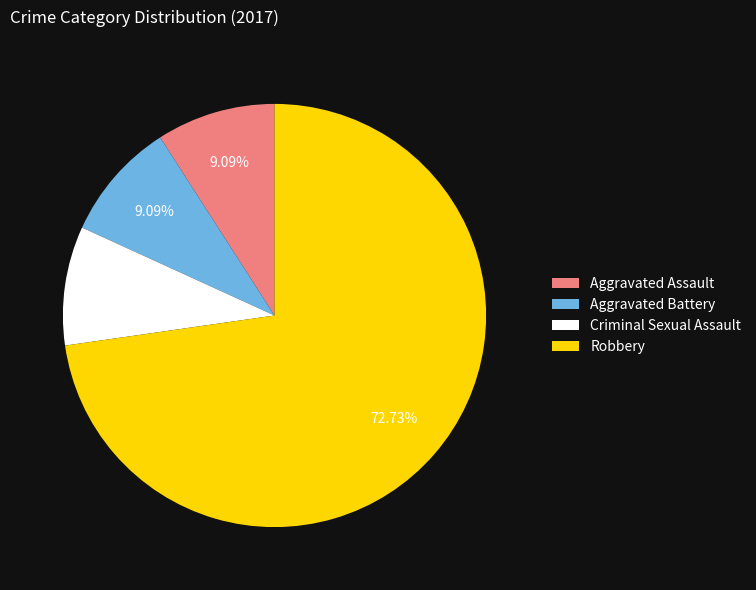

What is the largest slice in the pie chart?

Robbery